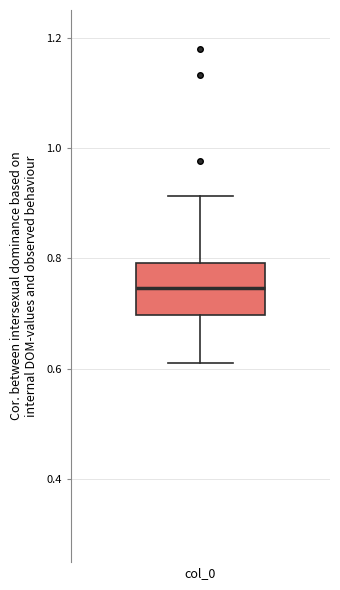

Read this box plot against the y-axis: the position of the median line, the range covered by the box, and the ends of both whiskers. The values are not printed on the chart, so give them approximately, as read against the axis.

median 0.74, box 0.70 to 0.80, whiskers 0.62 to 0.92